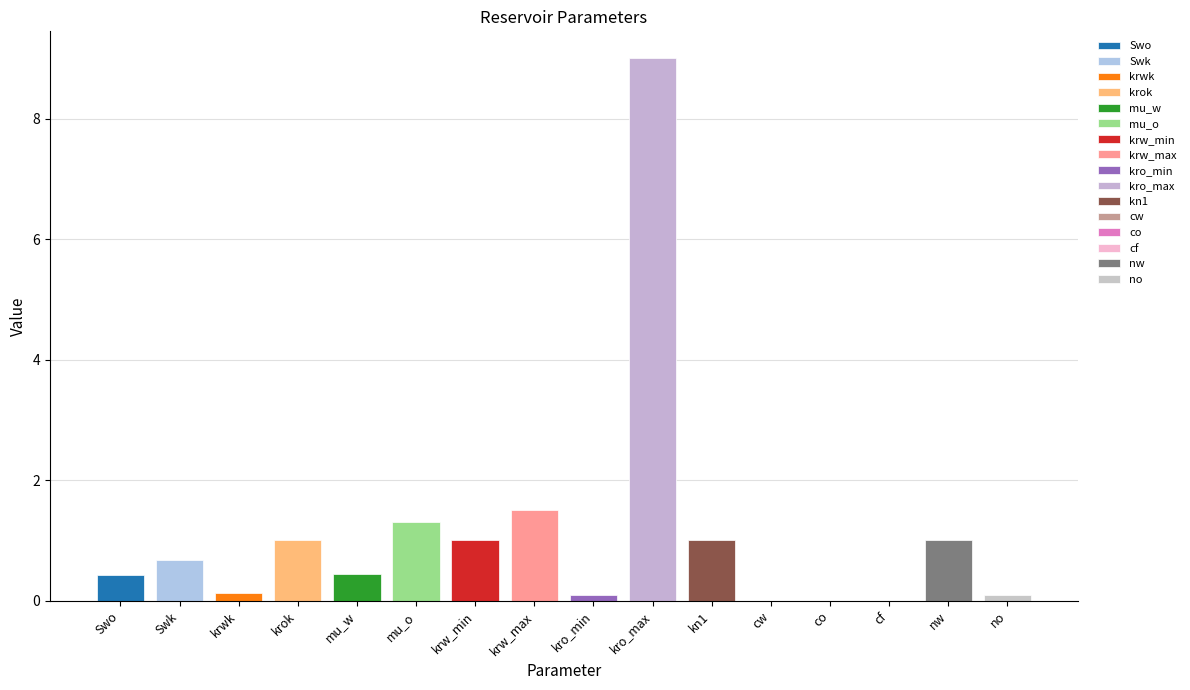

The chart shows a value of 1.0 at krok. True or false?

True